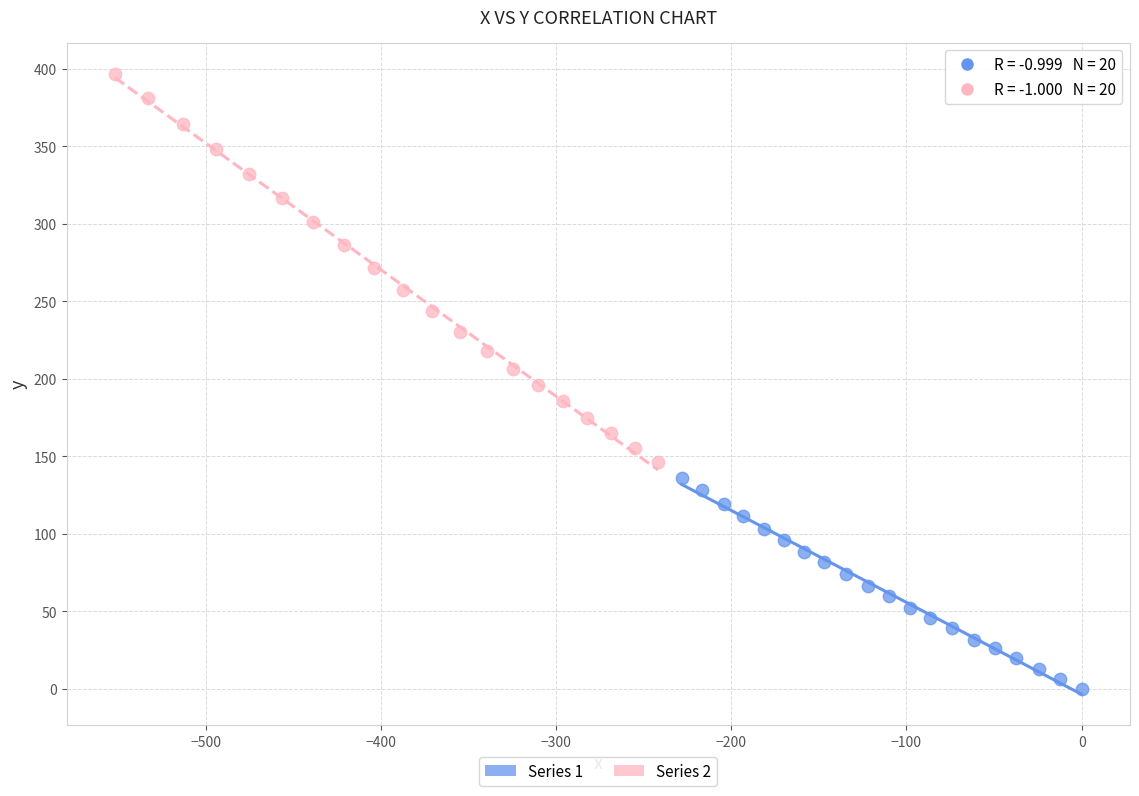

Which series has the widest spread of Y values?

Series 2